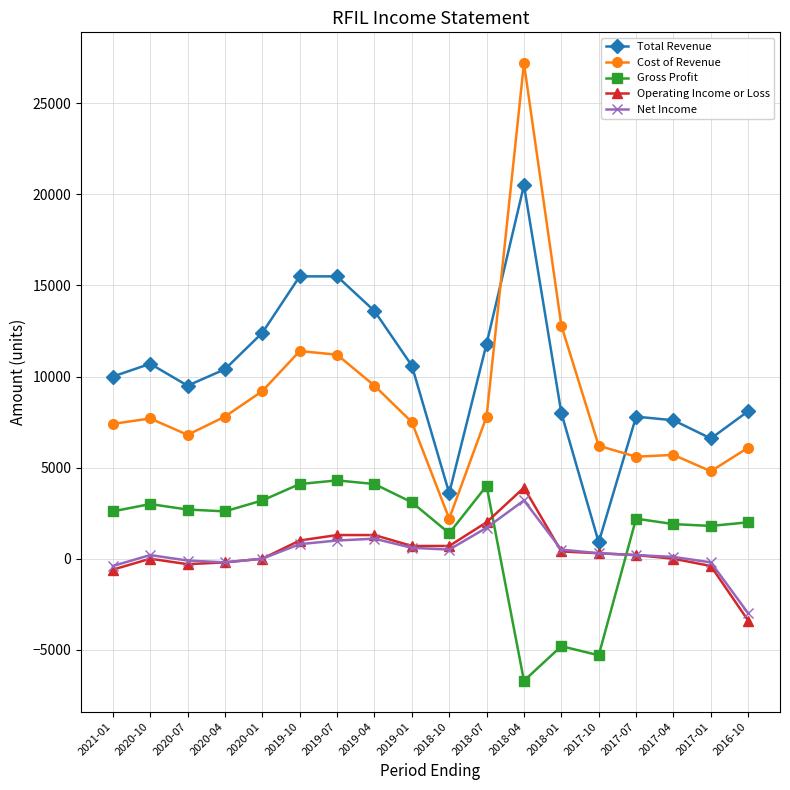

What are all the series names shown in the legend?

Total Revenue, Cost of Revenue, Gross Profit, Operating Income or Loss, Net Income